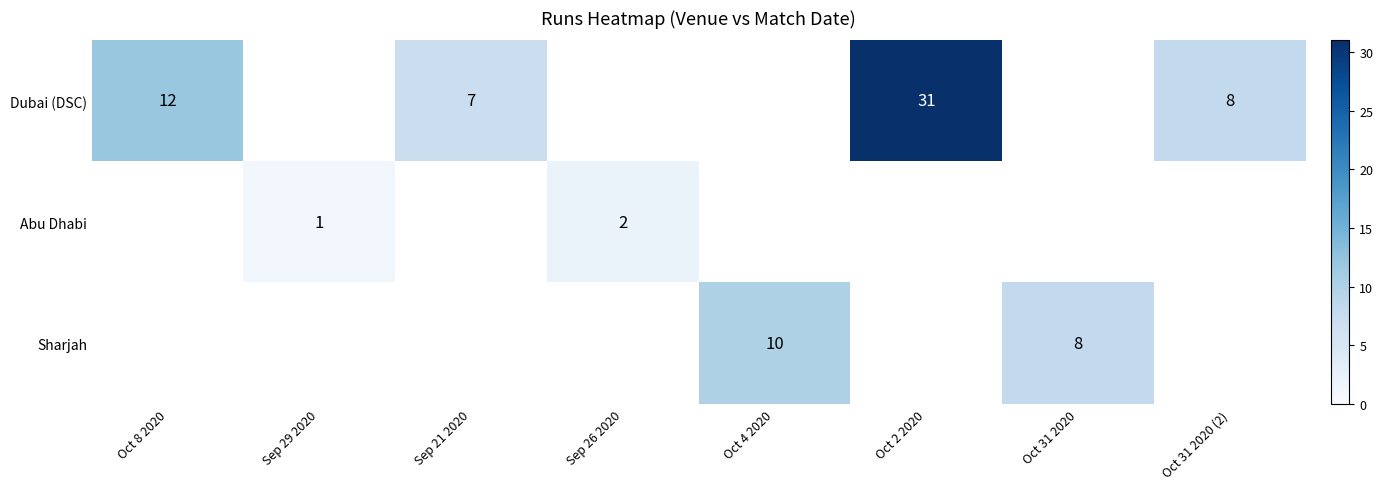

Is it true that Sharjah equals 10 at Oct 4 2020?

True